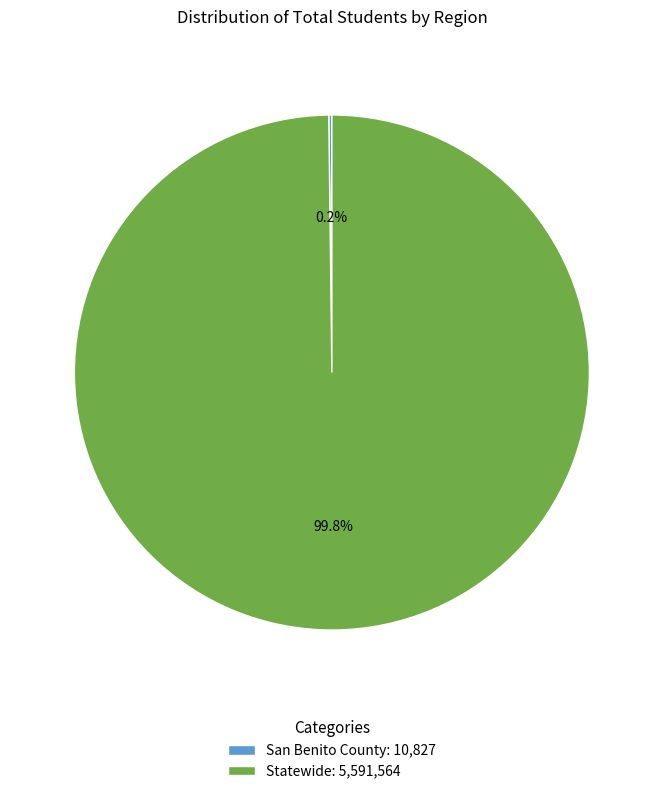

To the nearest percent, what is the average slice percentage?

50%